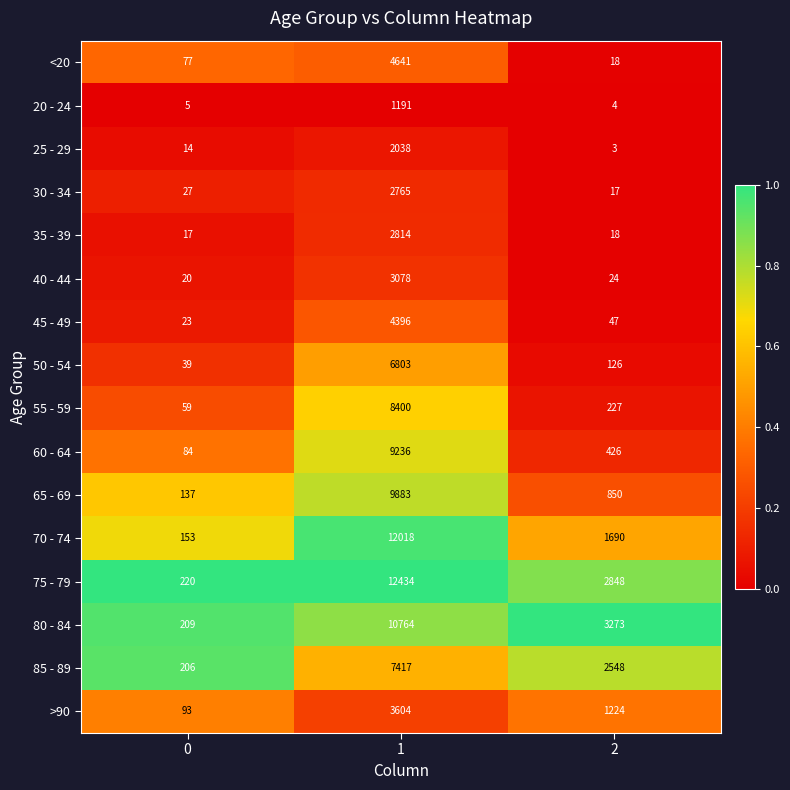

What is the sum of all 85 - 89 values?

10171